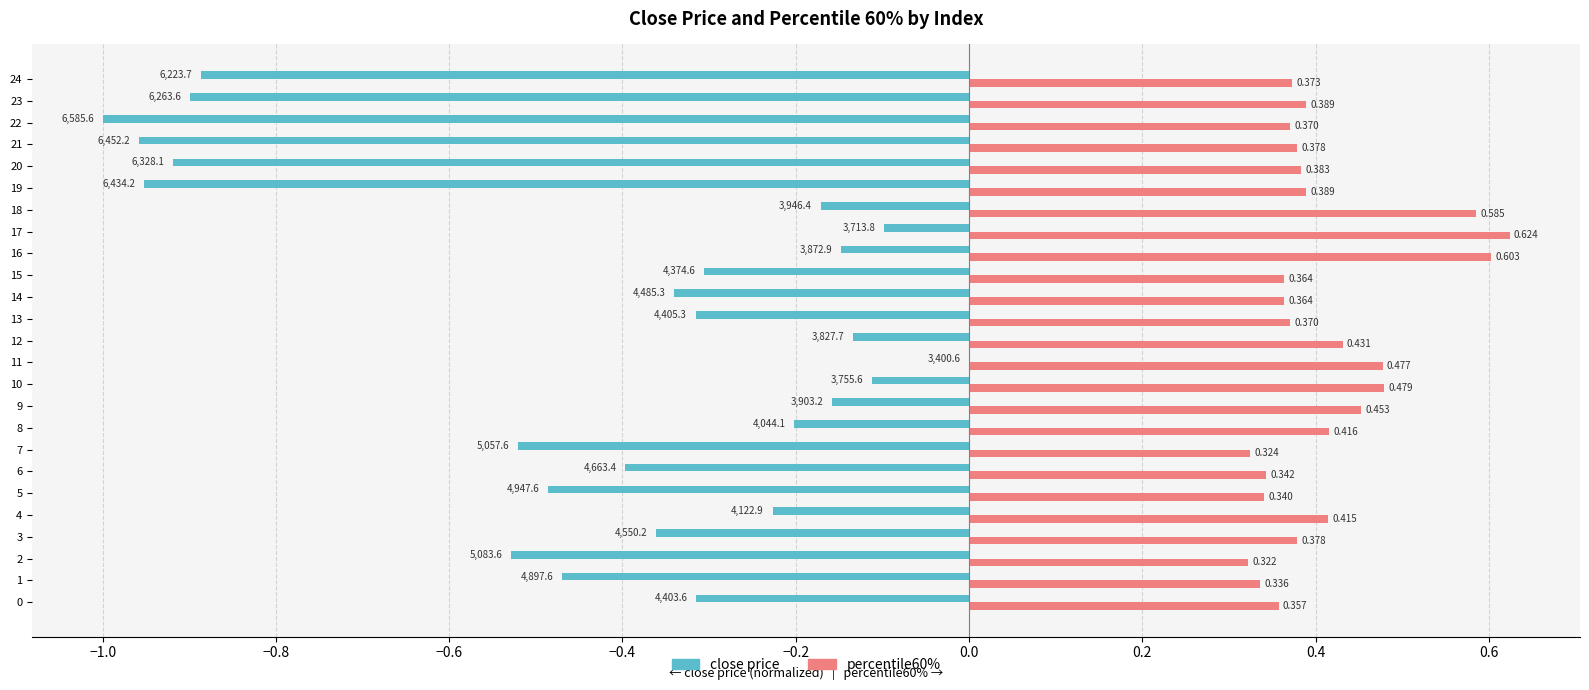

Which series changed the most between 3 and 10?

close price